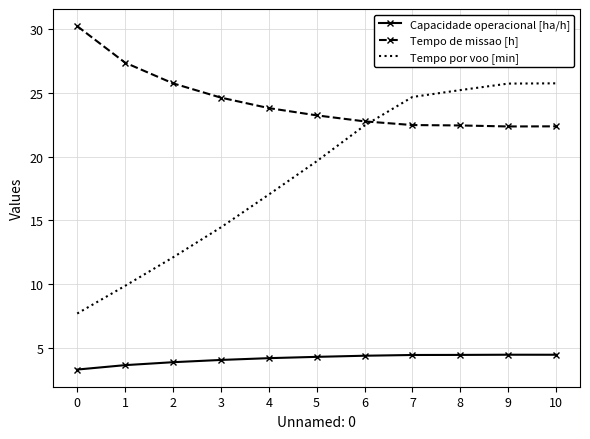

At which label is Tempo por voo [min] closest to 16?

4